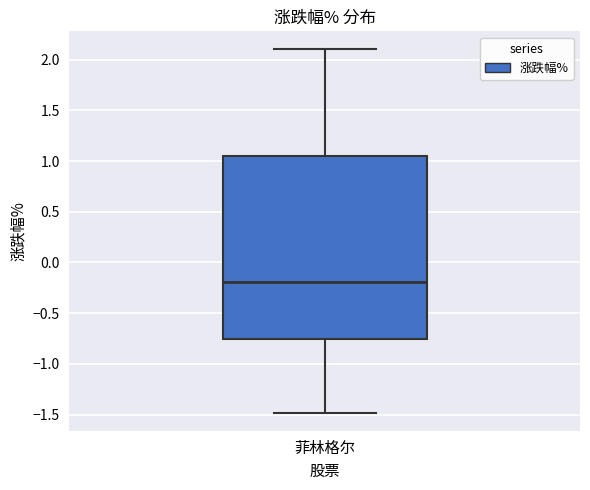

Read this box plot against the y-axis: the position of the median line, the range covered by the box, and the ends of both whiskers. The values are not printed on the chart, so give them approximately, as read against the axis.

median -0.20, box -0.75 to 1.05, whiskers -1.50 to 2.10